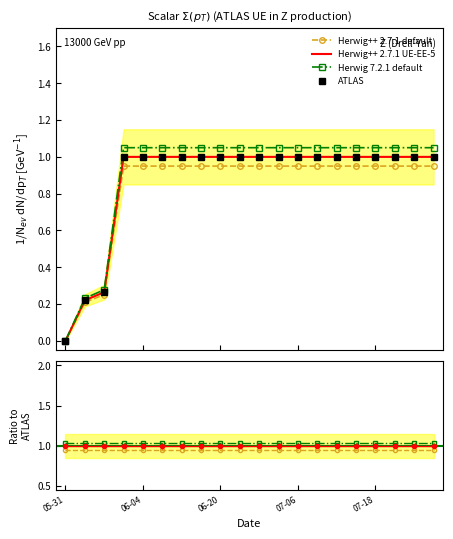

True or false: Herwig++ 2.7.1 UE-EE-5 has more than 0 interior local peaks.

False